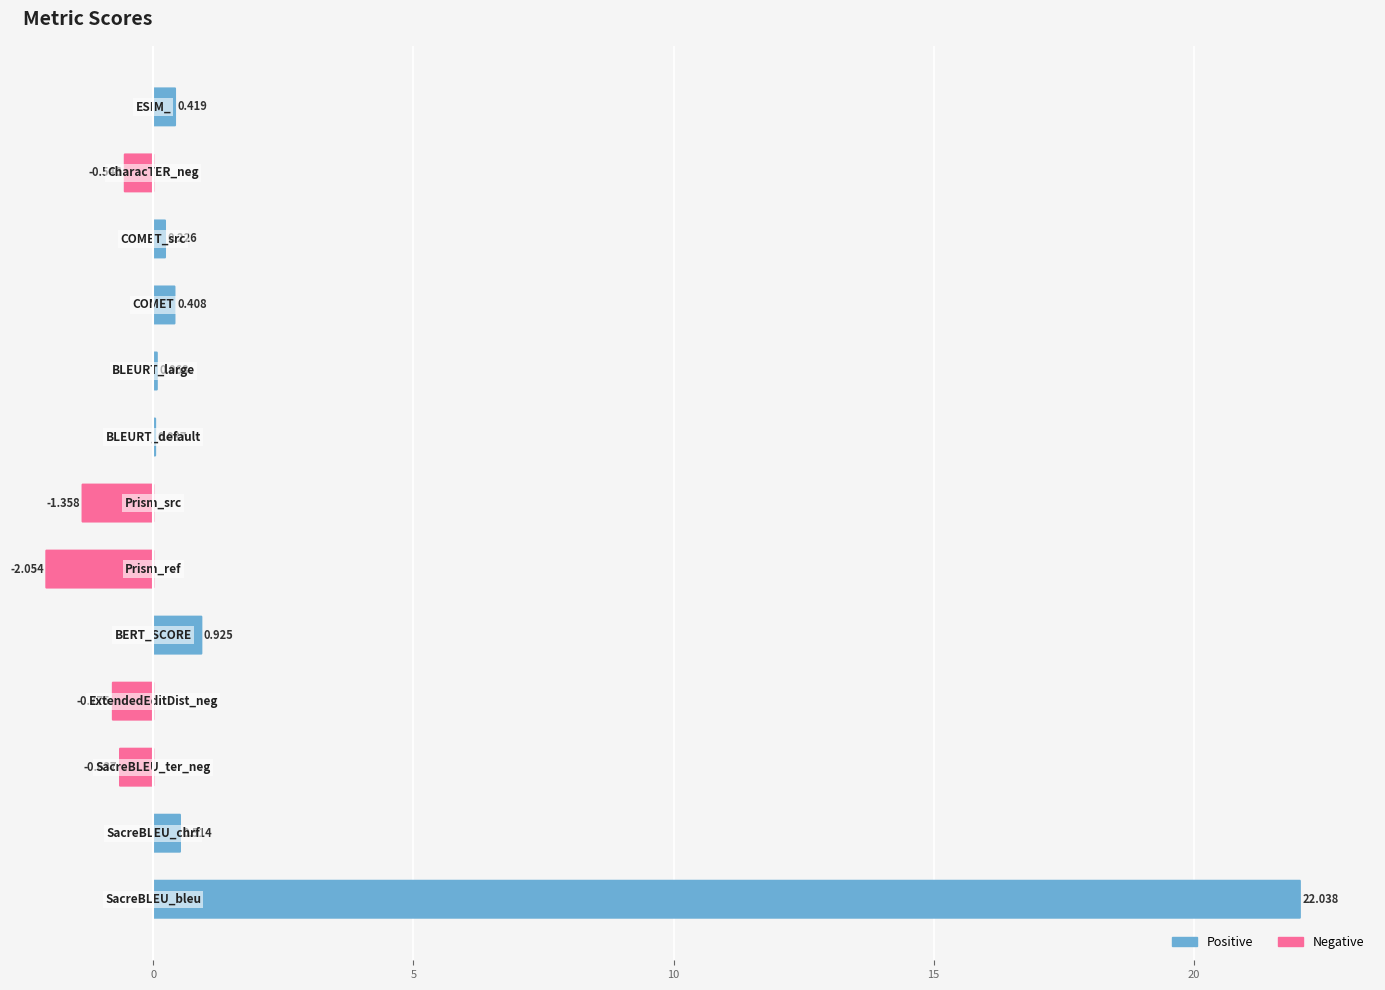

True or false: Negative has a value of -1.1 at 5.

False